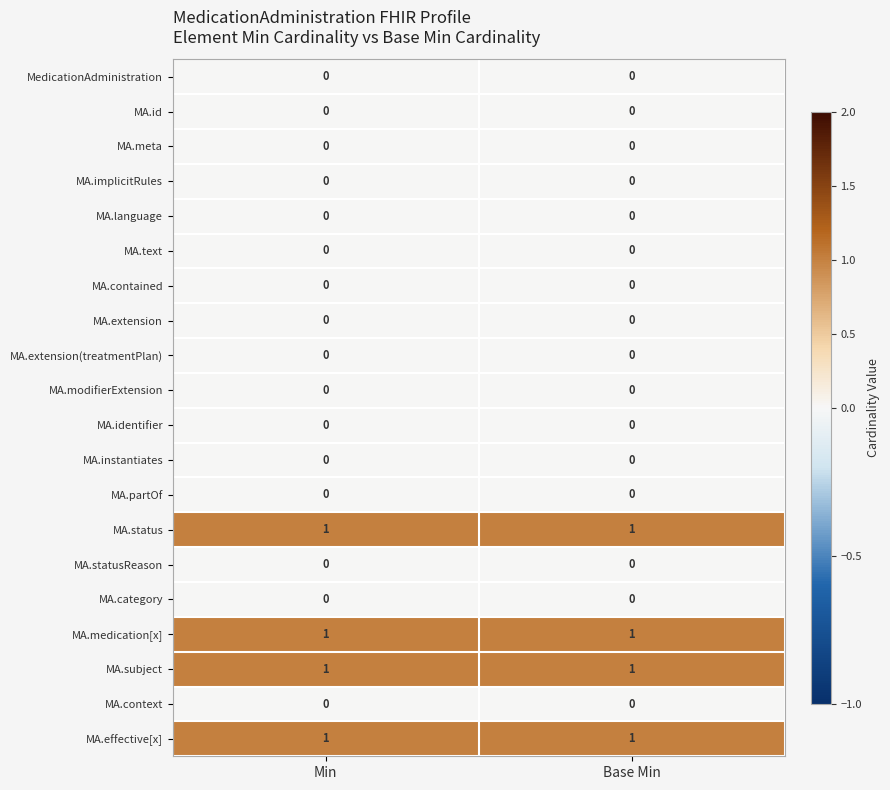

The value of MA.partOf at Base Min is 0. True or false?

True